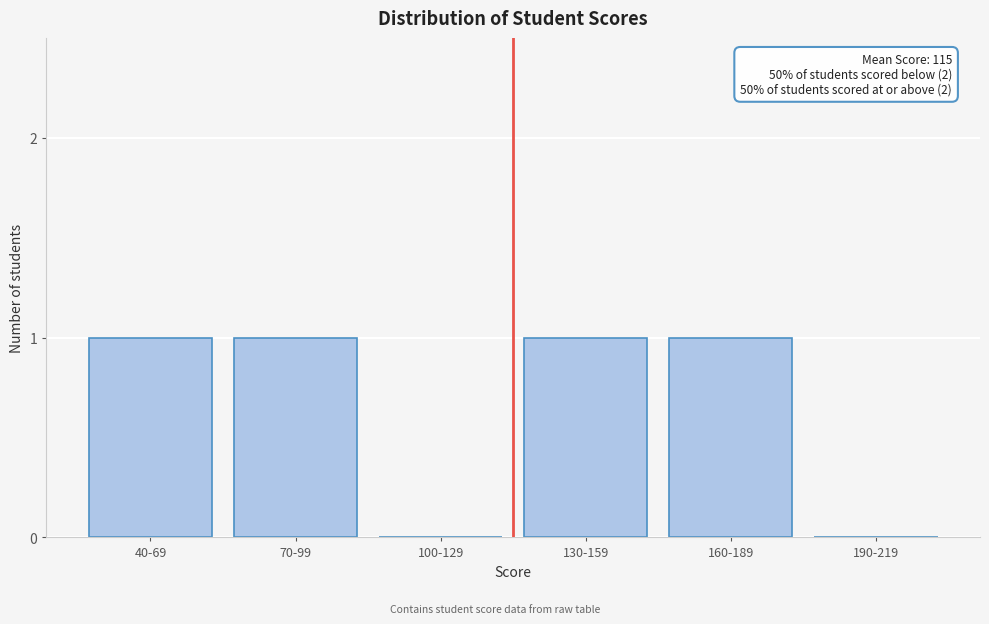

Reading right to left, transcribe all the data shown in this chart.

190-219=0	160-189=1	130-159=1	100-129=0	70-99=1	40-69=1